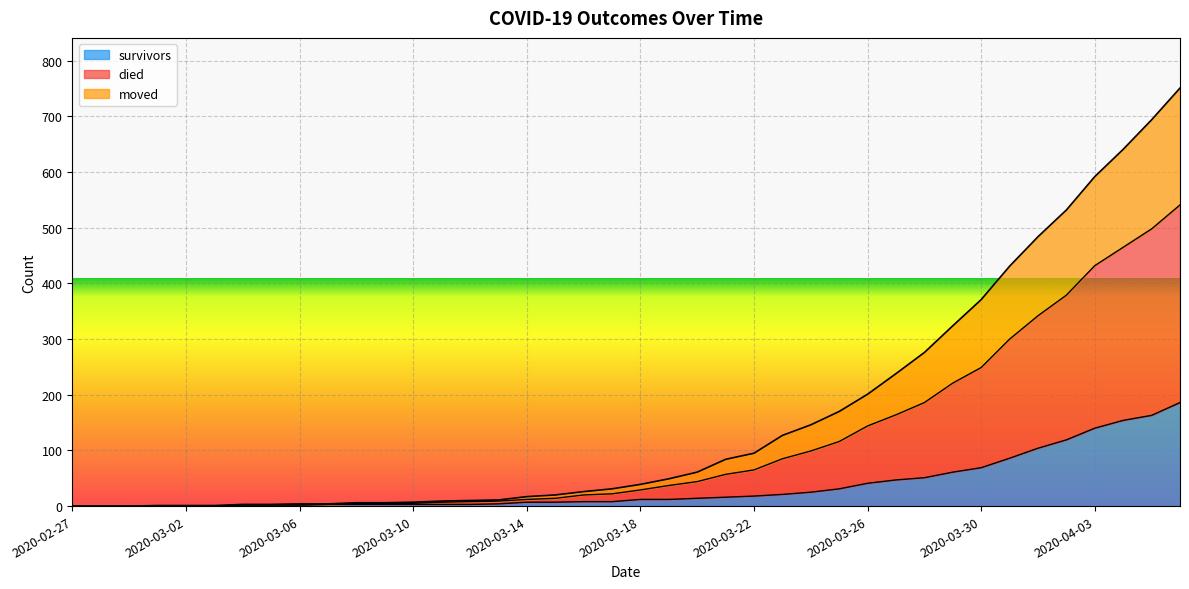

Which category has the highest value across all series?

2020-04-06